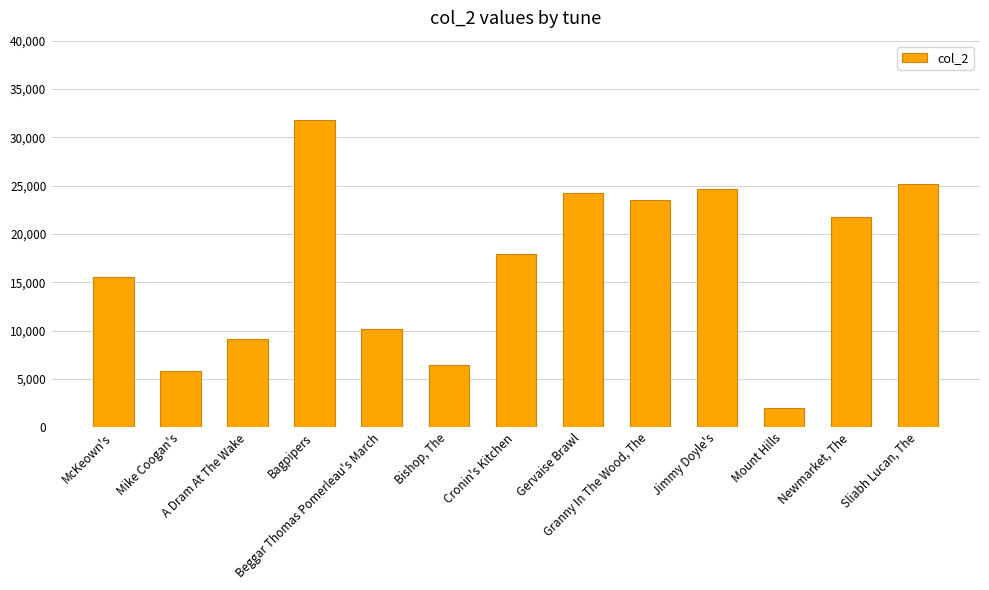

How many distinct data groups are displayed?

1